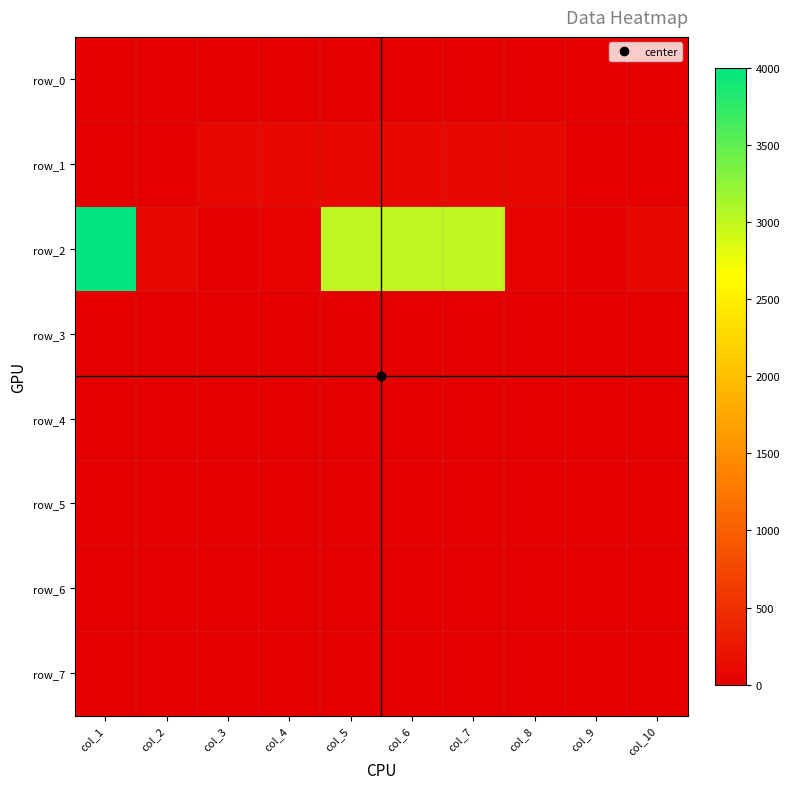

What is the greatest value displayed?

4000.0